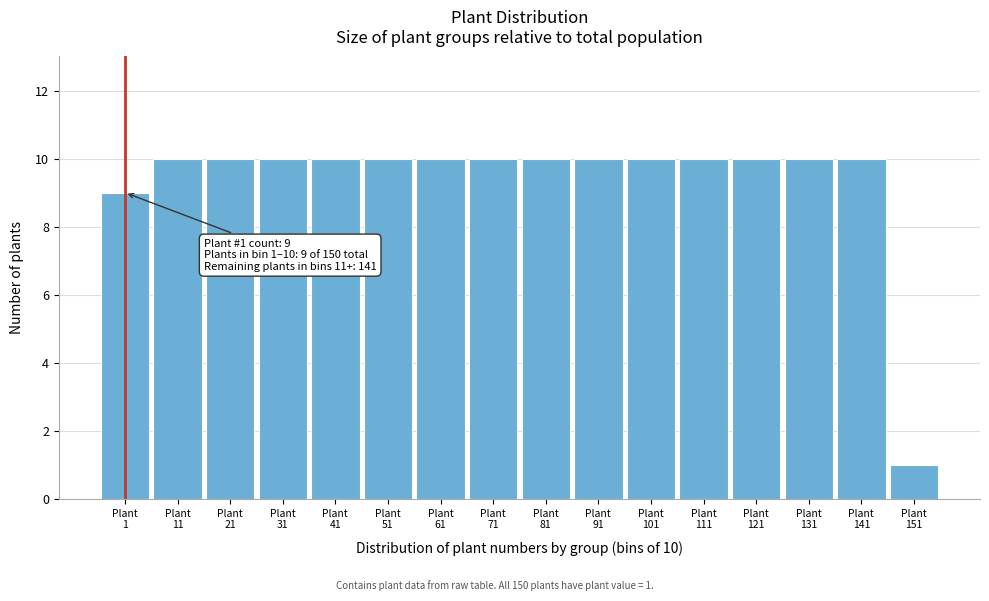

Reading right to left, extract all data points from this chart.

1	10	10	10	10	10	10	10	10	10	10	10	10	10	10	9